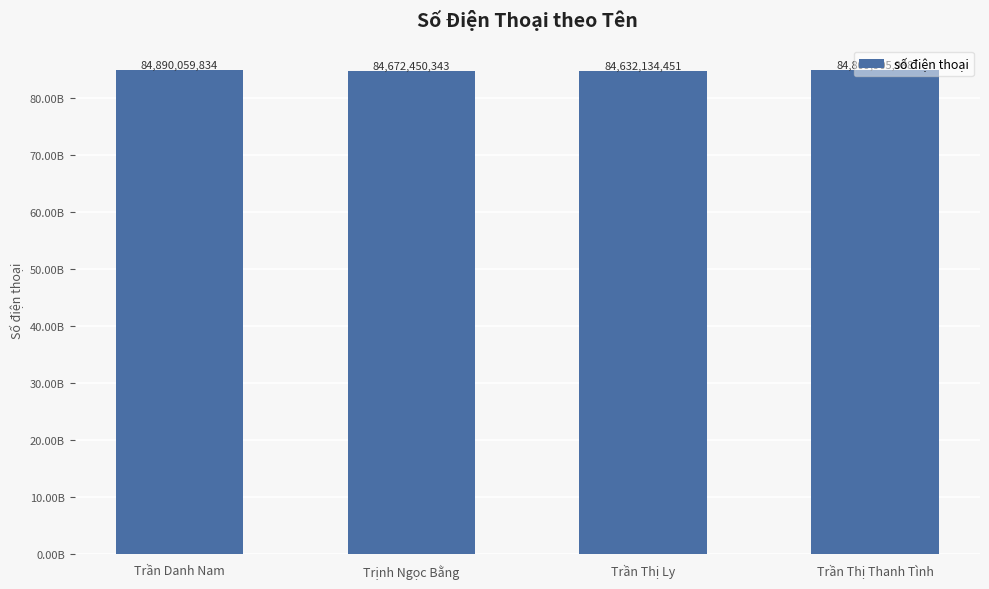

What is the value of the 4th bar from the left?

84809905988